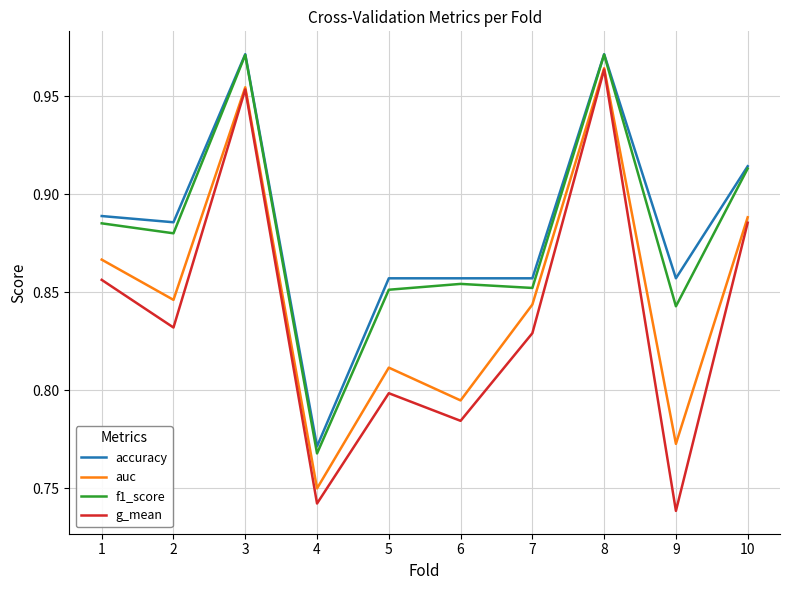

At which label is f1_score closest to 0?

4